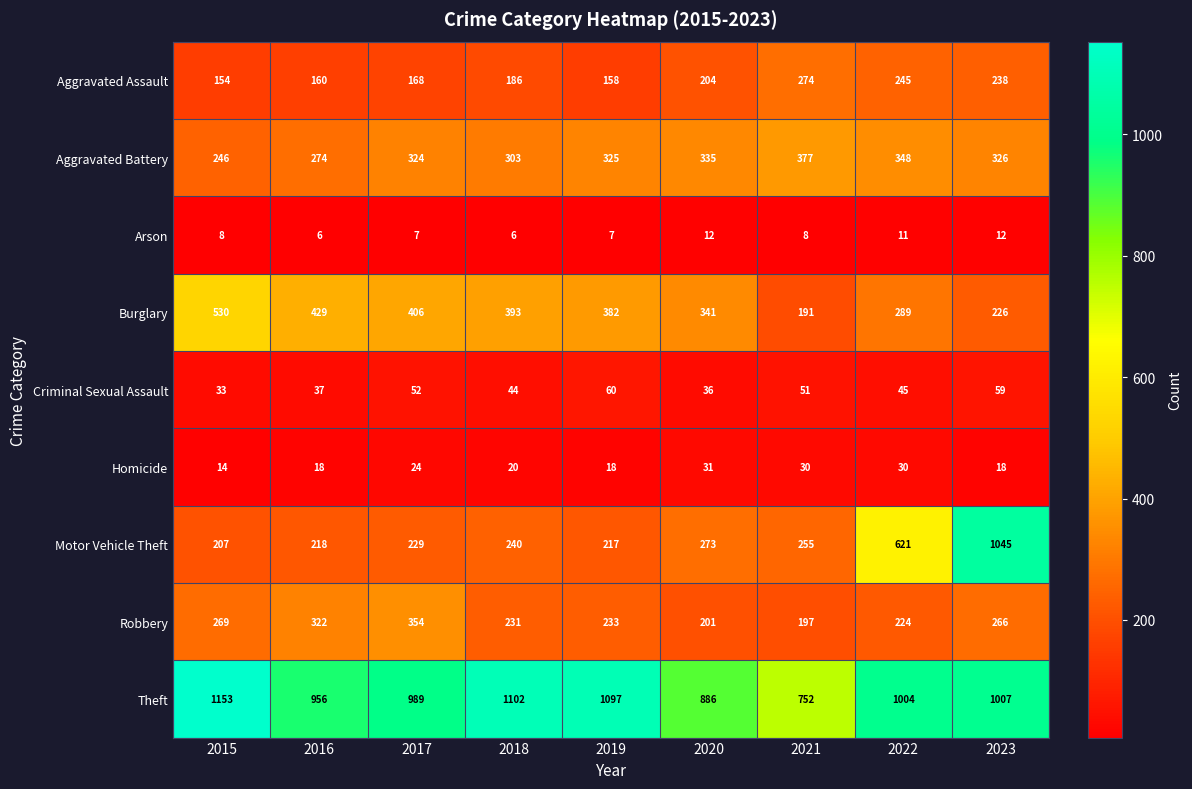

Which category has the highest value across all series?

2015